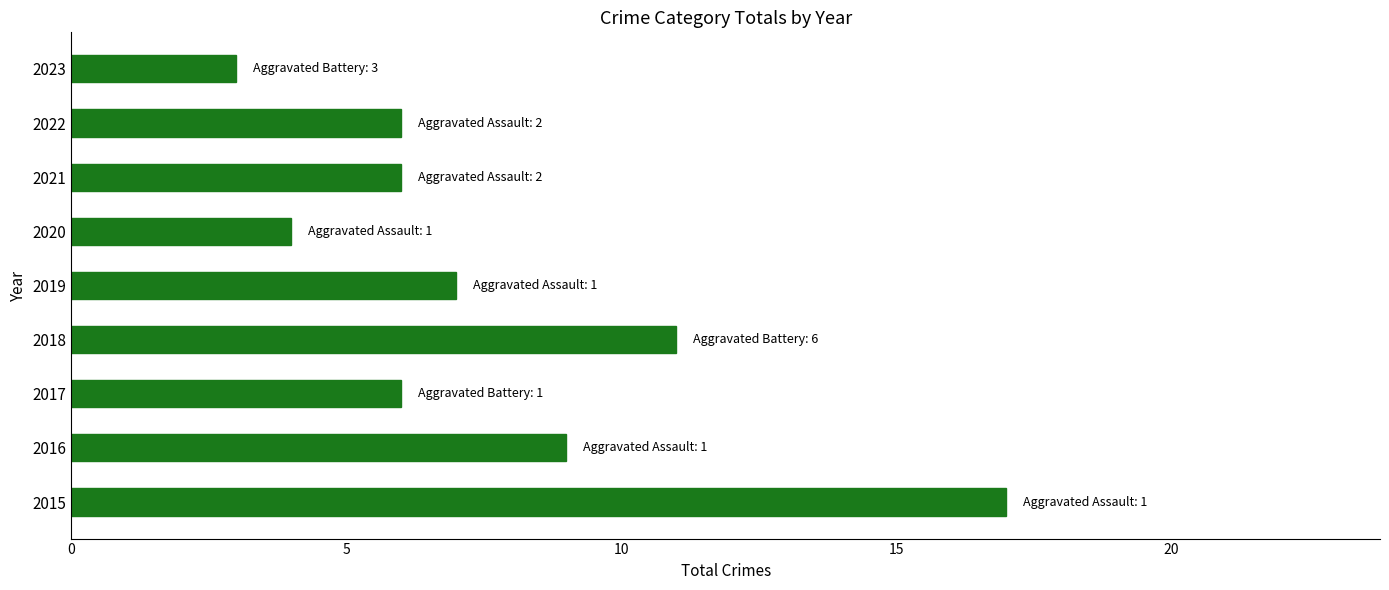

What is the ratio of the value at 2017 to the value at 2018?

0.5